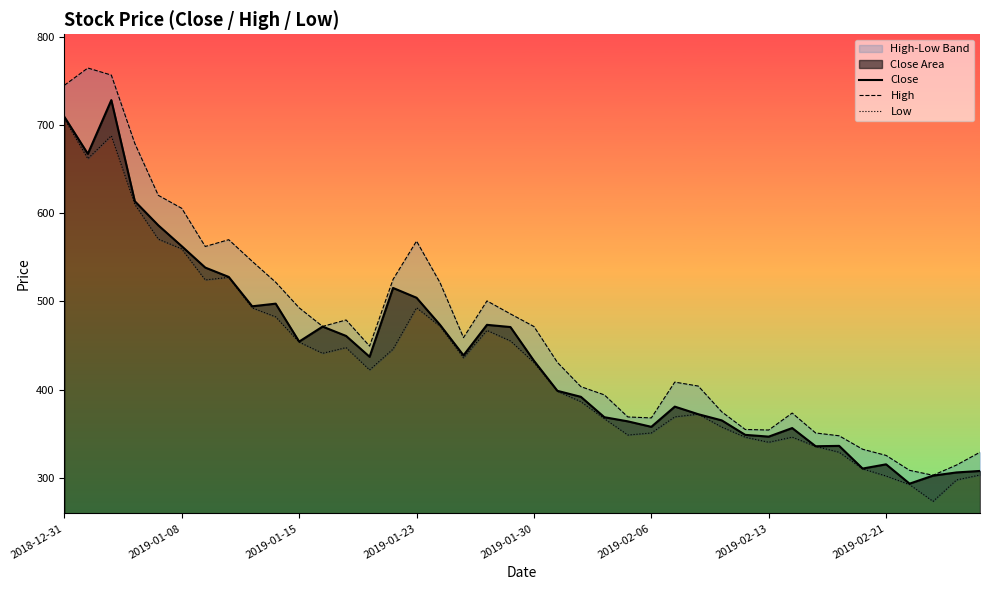

The Close series shows 815.6 at 2019-01-15. True or false?

False